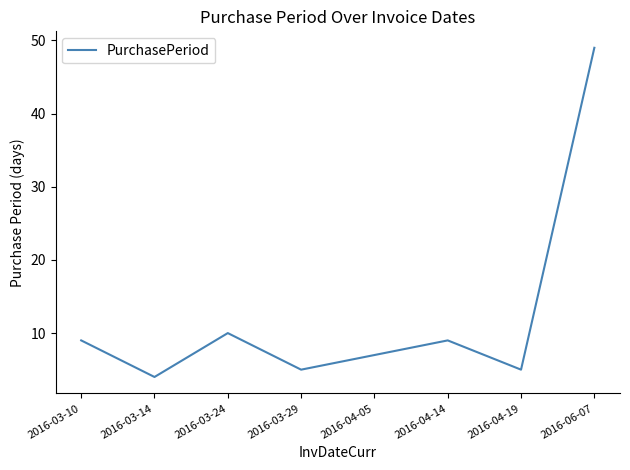

What is the difference between the values at 2016-03-14 and 2016-03-24?

6